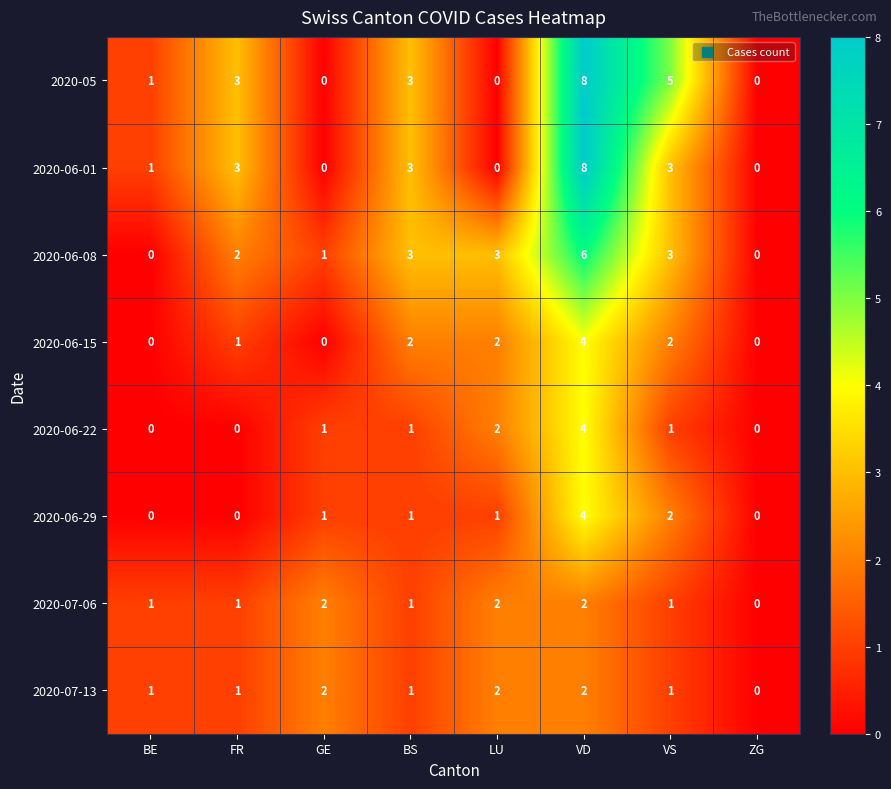

What is the sum of all 2020-06-22 values?

9